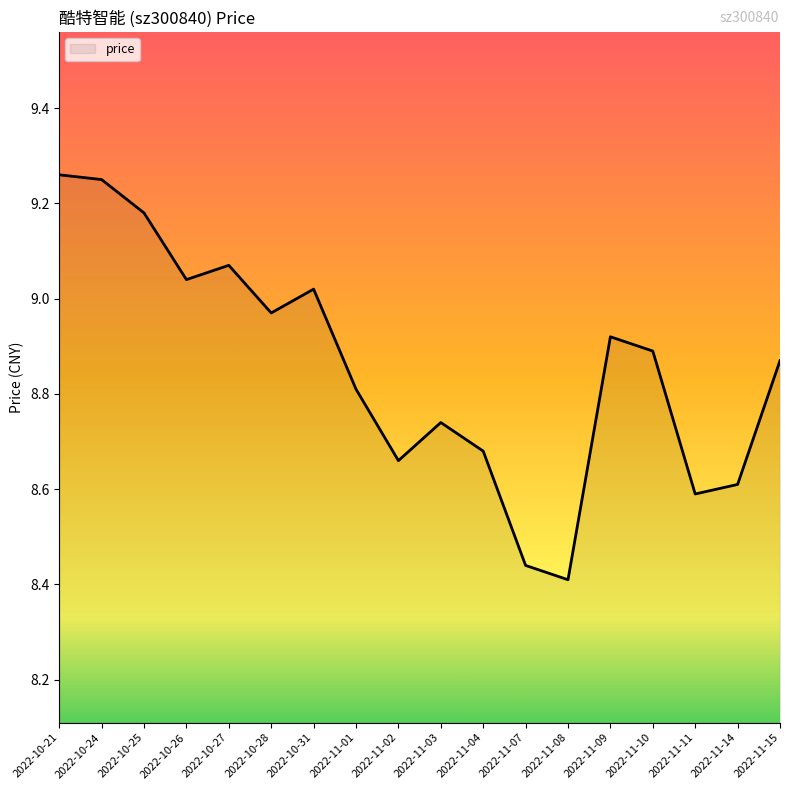

Reading left to right, transcribe all the data shown in this chart.

2022-10-21=9.3	2022-10-24=9.2	2022-10-25=9.2	2022-10-26=9.0	2022-10-27=9.1	2022-10-28=9.0	2022-10-31=9.0	2022-11-01=8.8	2022-11-02=8.7	2022-11-03=8.7	2022-11-04=8.7	2022-11-07=8.4	2022-11-08=8.4	2022-11-09=8.9	2022-11-10=8.9	2022-11-11=8.6	2022-11-14=8.6	2022-11-15=8.9